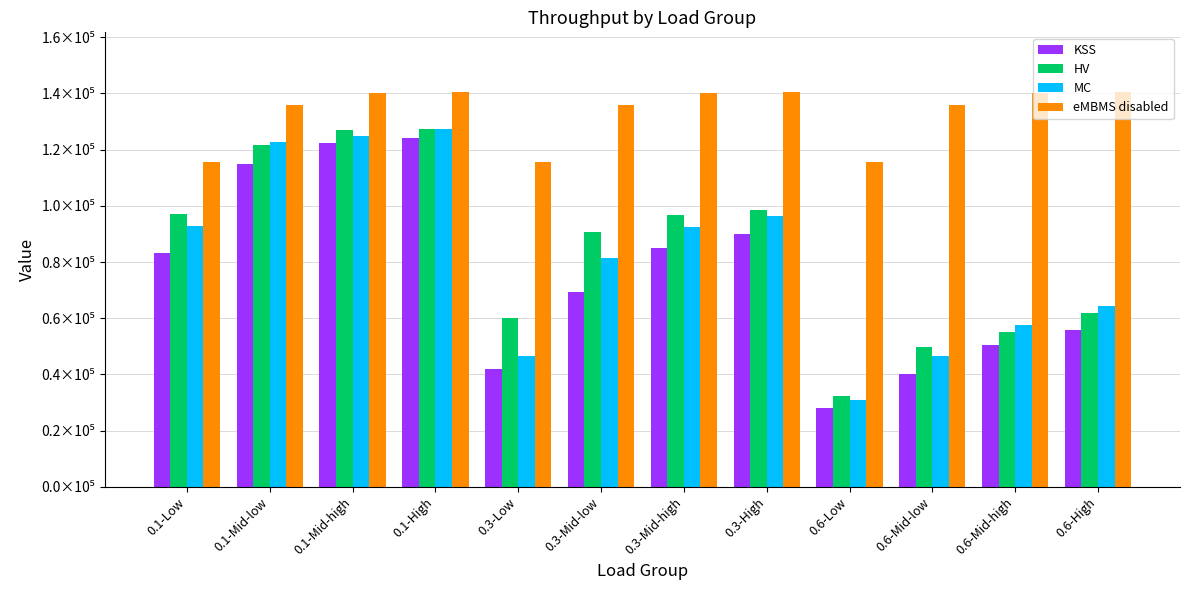

At which category is the sum across all series the highest?

0.1-High